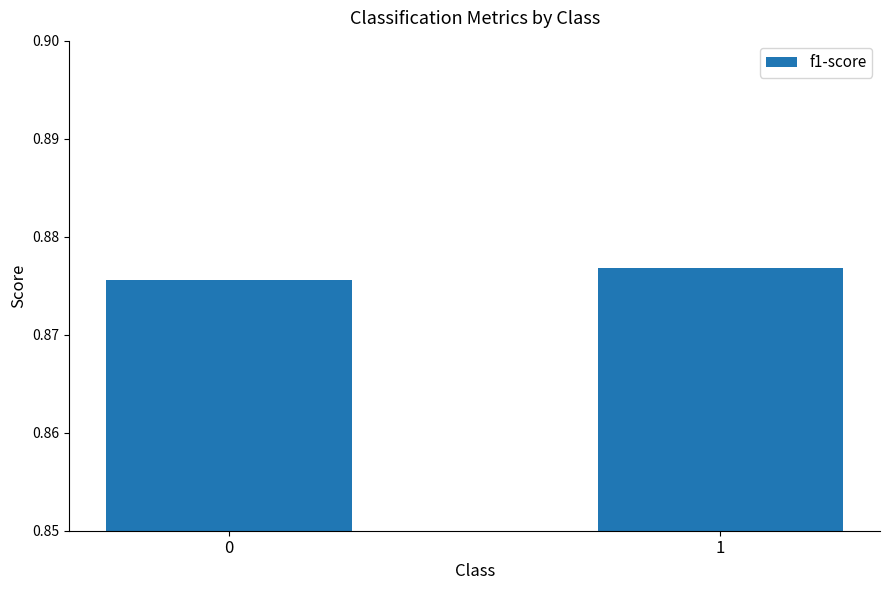

The chart shows a value of 1.2 at 1. True or false?

False